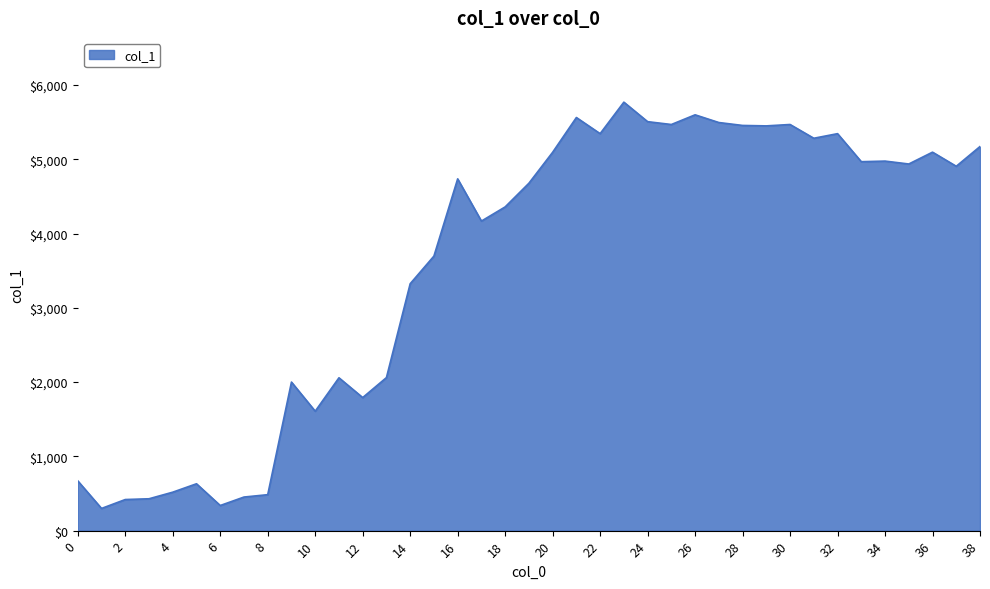

What is the minimum value shown in the chart?

298.8